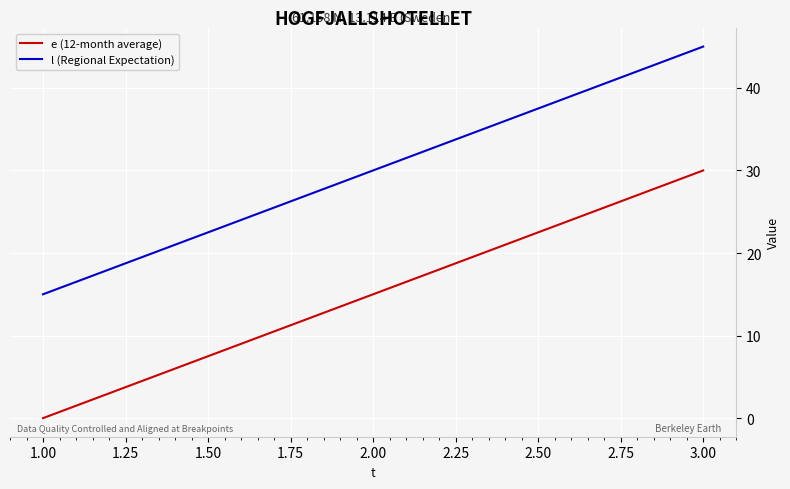

Does the chart display data point markers on the line(s)?

No